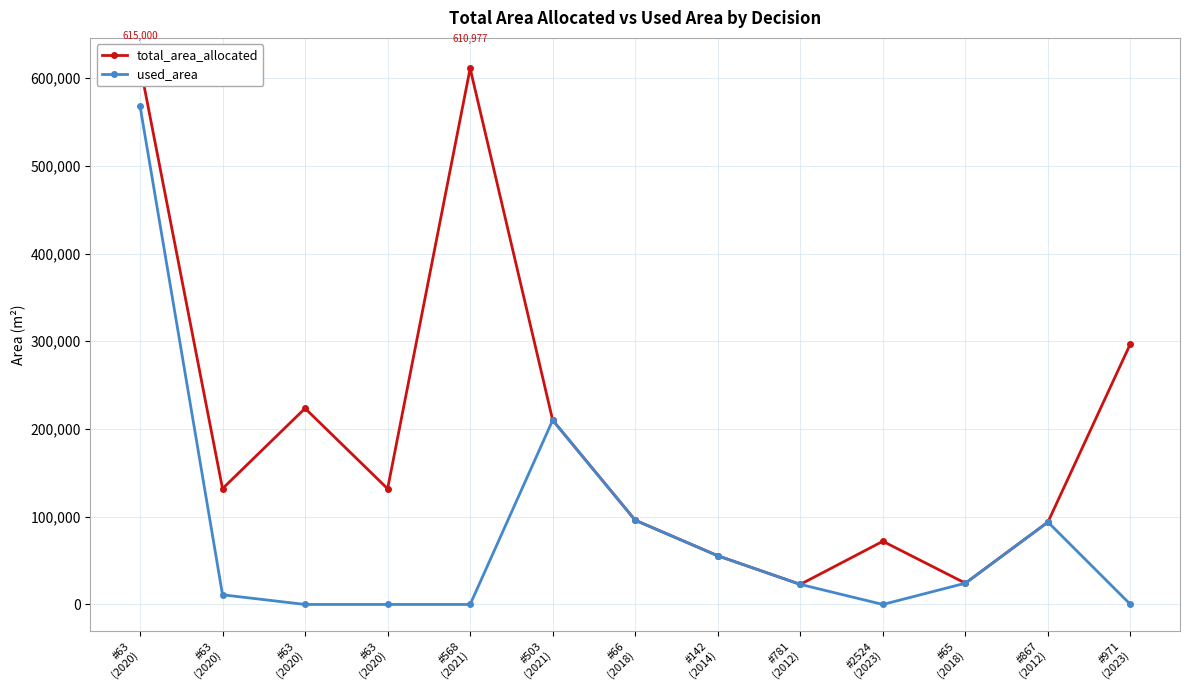

What is the label of the 3rd point from the right?

#65
(2018)